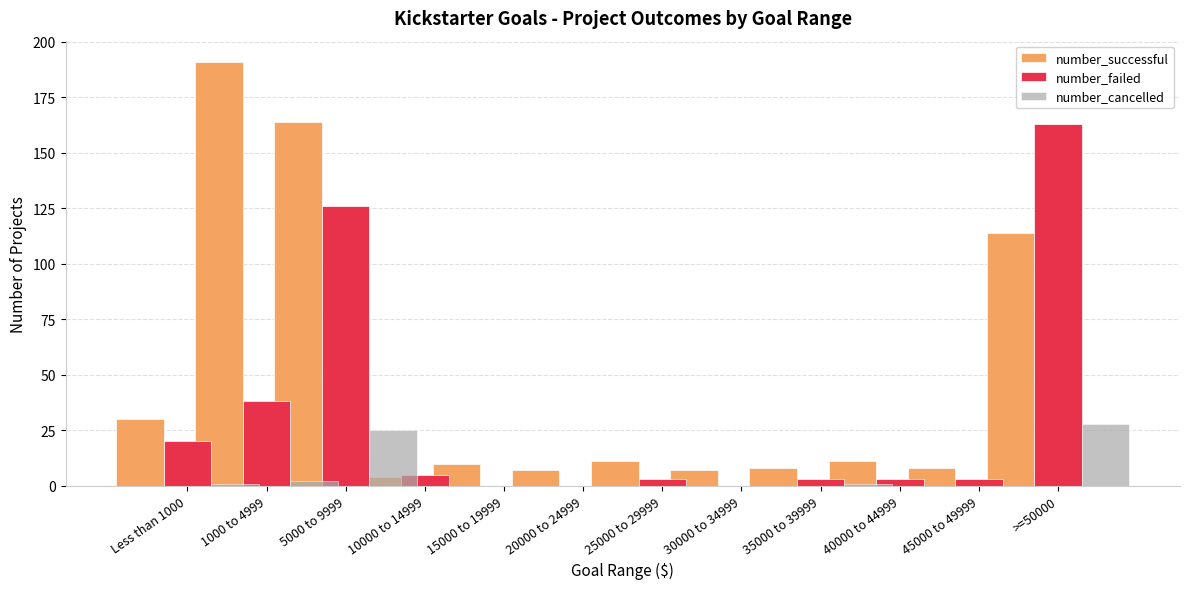

Are the bars horizontal?

No